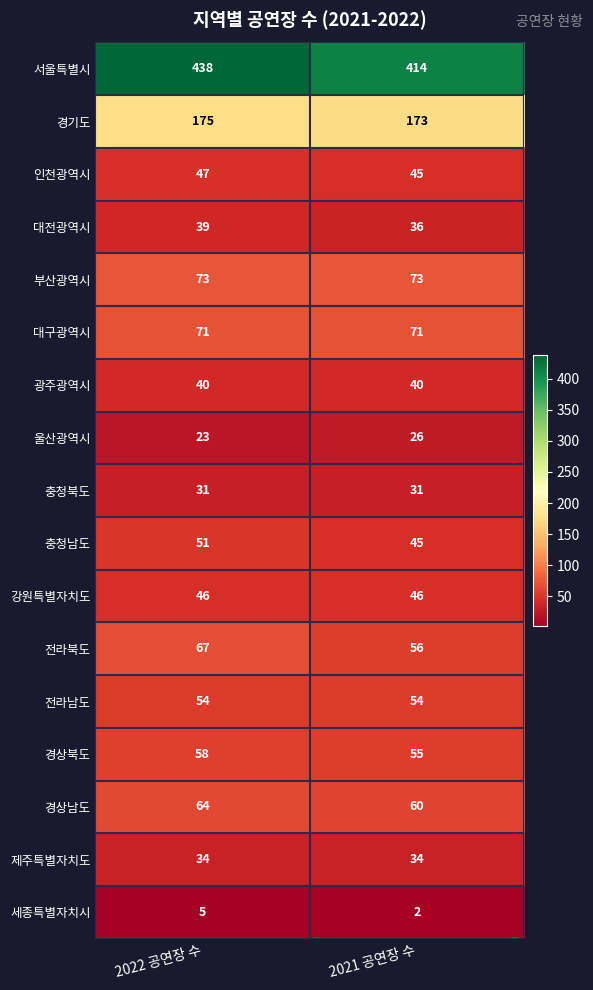

Which series has the largest total across all categories?

서울특별시